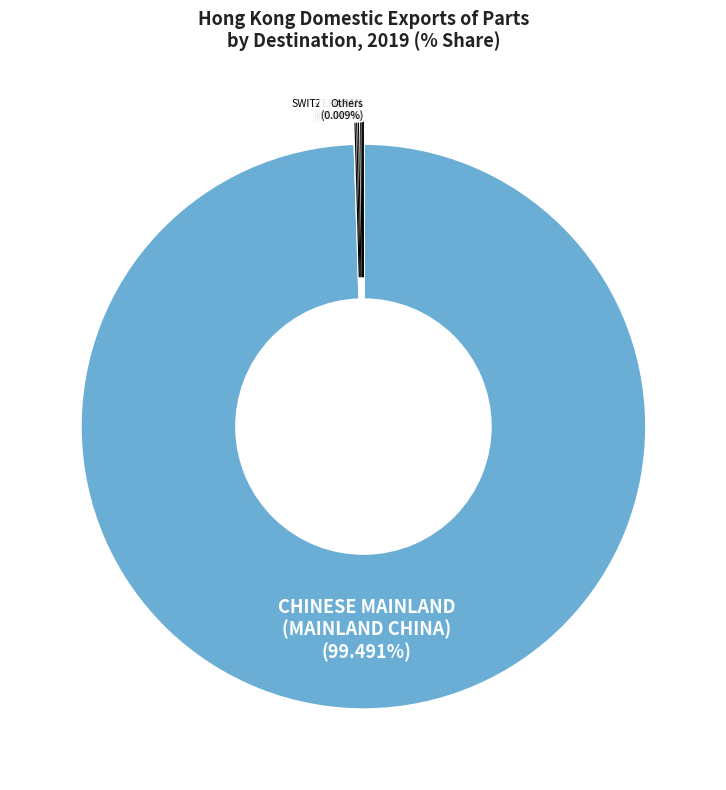

Which slice represents more than half of the pie?

CHINESE MAINLAND (MAINLAND CHINA)